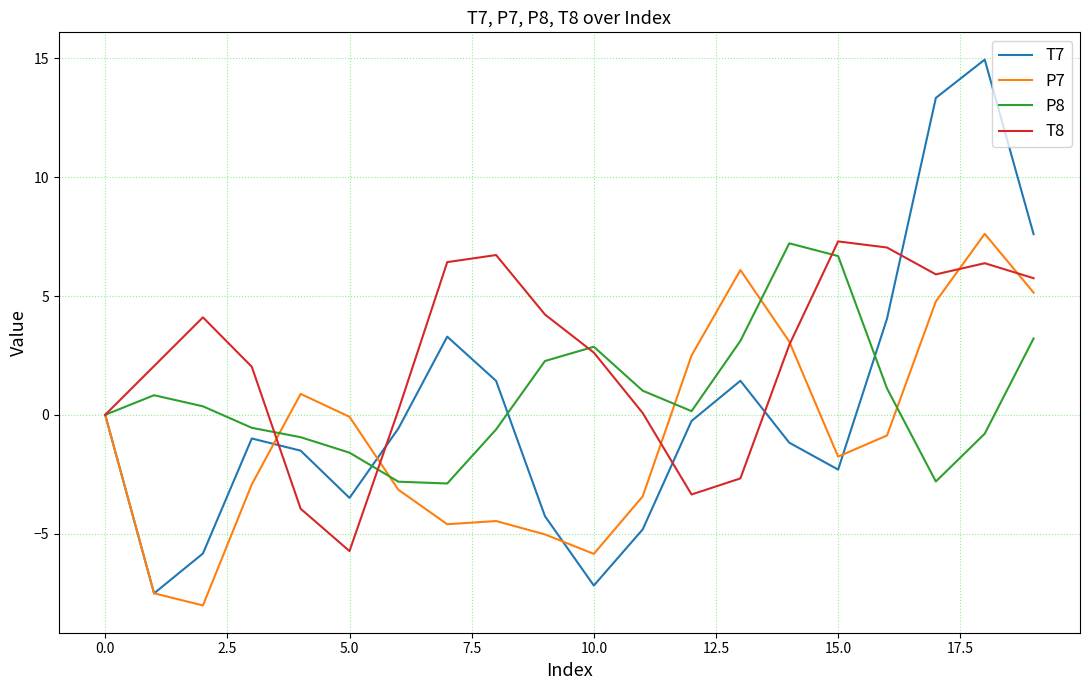

What is the maximum value for P8?

7.2